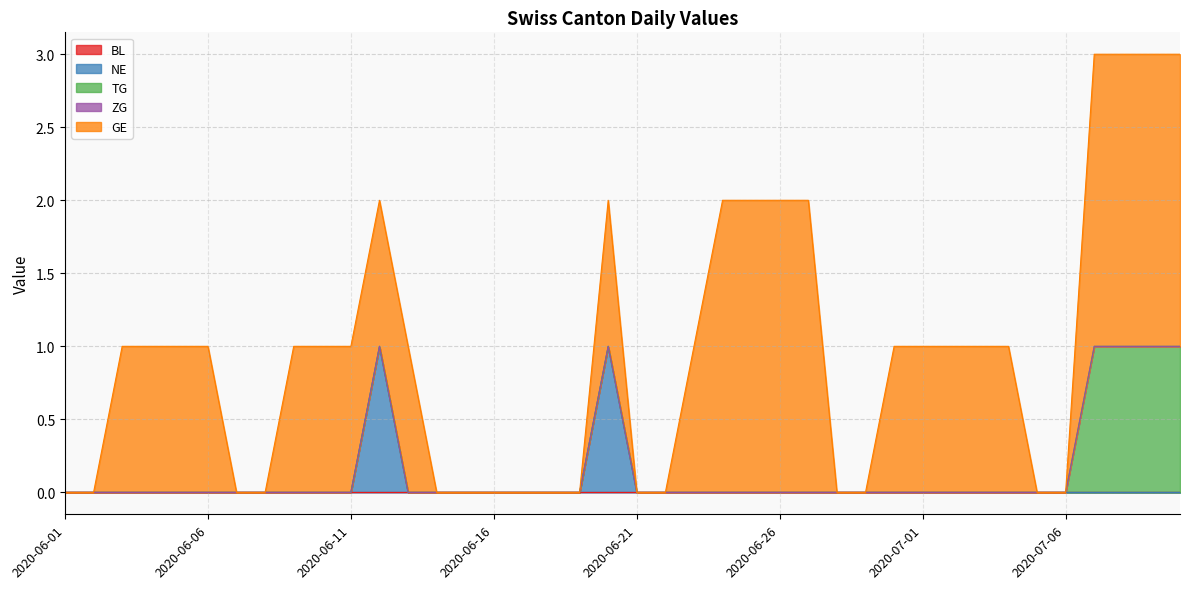

True or false: ZG and BL intersect in this chart.

False